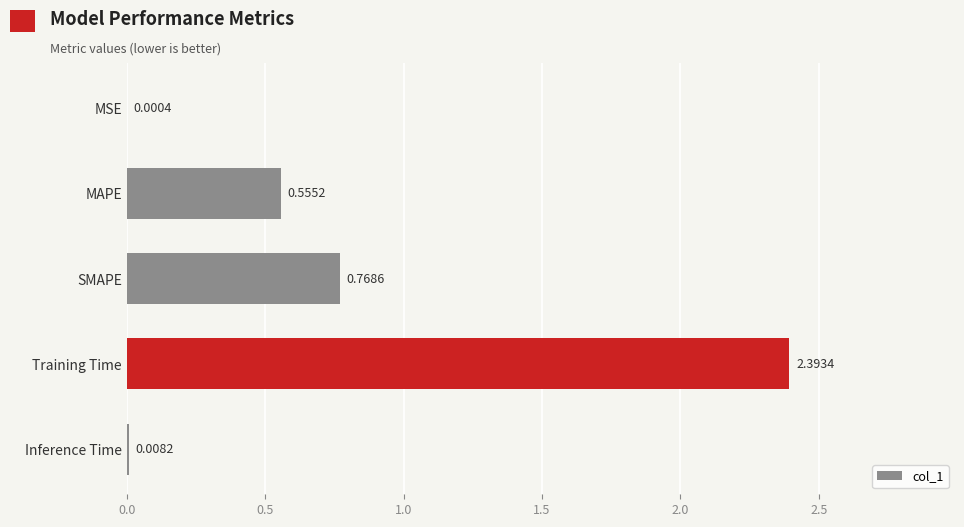

Between Training Time and MSE, which is larger?

Training Time